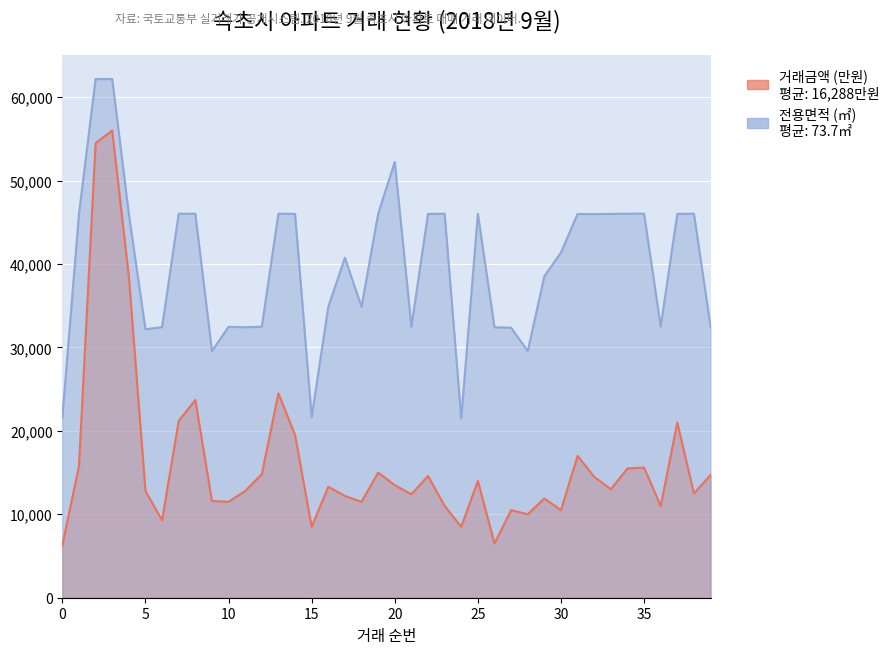

Is the value of 전용면적 (㎡) at 16 greater than the value of 거래금액 (만원) at 20?

Yes